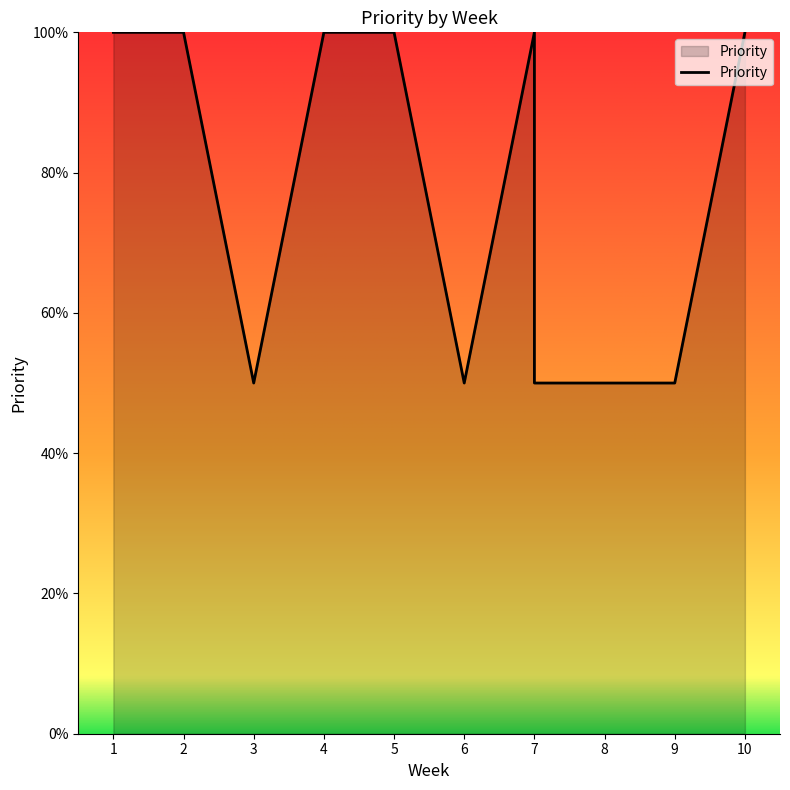

Rank the categories by value from lowest to highest.

3, 6, 7, 8, 9, 1, 2, 4, 5, 7, 10